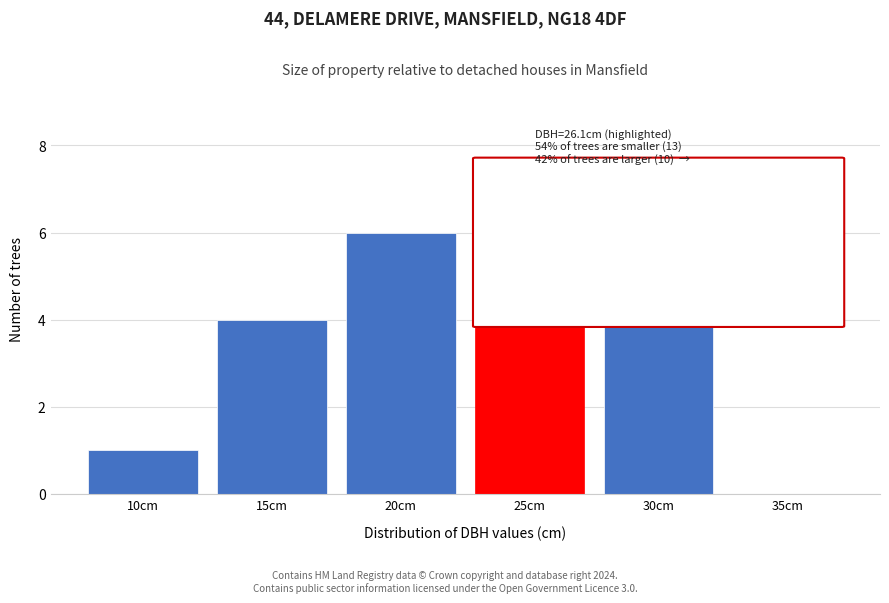

Reading left to right, transcribe all the data shown in this chart.

10cm=1	15cm=4	20cm=6	25cm=7	30cm=6	35cm=0